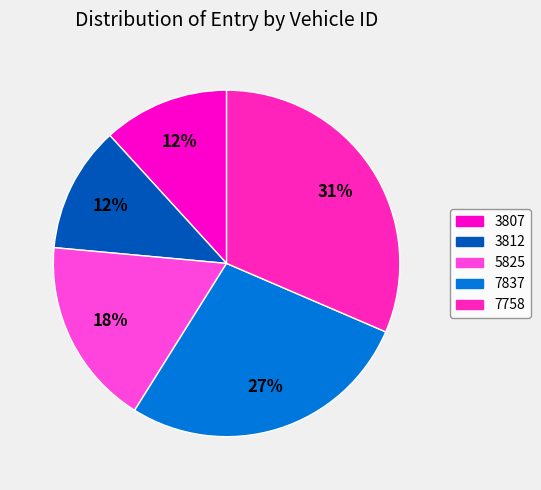

Does any single category account for the majority?

No